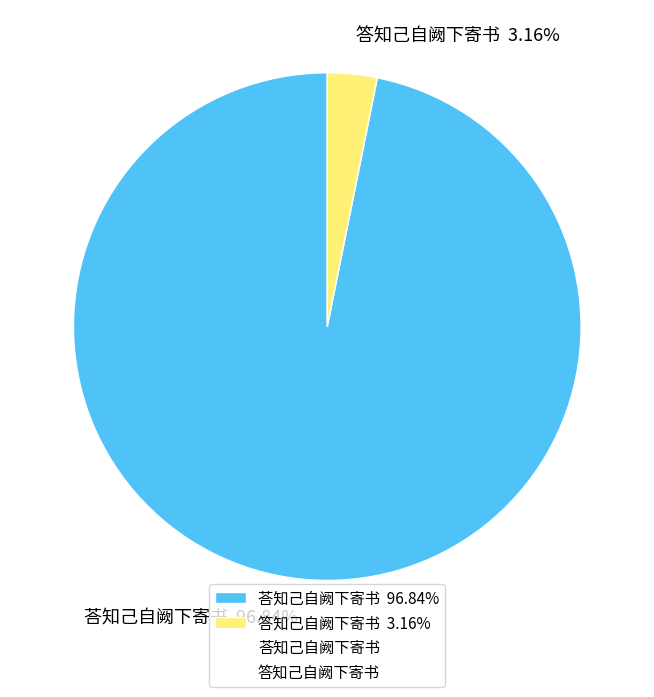

Count the number of slices in the pie.

2